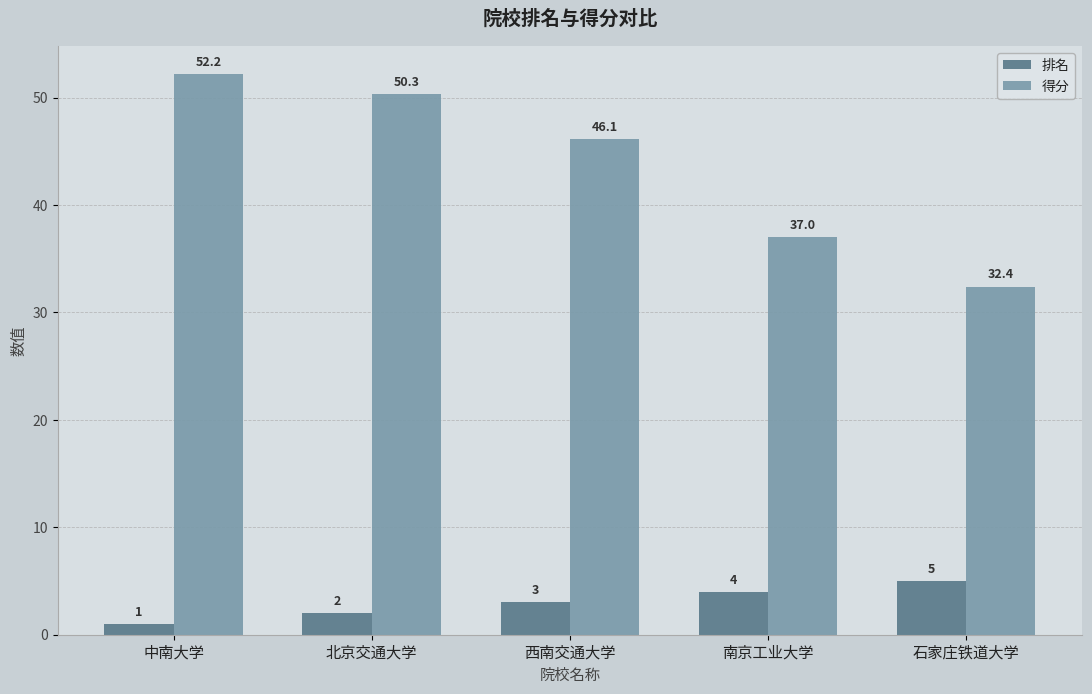

Rank the categories by 排名 value from lowest to highest.

中南大学, 北京交通大学, 西南交通大学, 南京工业大学, 石家庄铁道大学